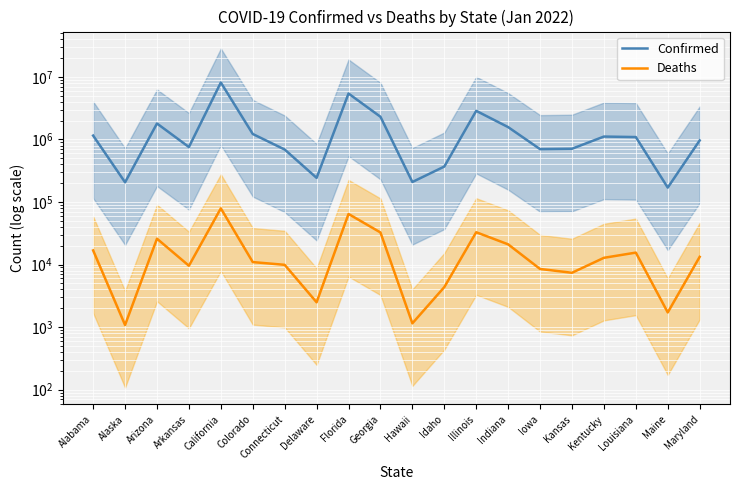

How many distinct data groups are displayed?

2